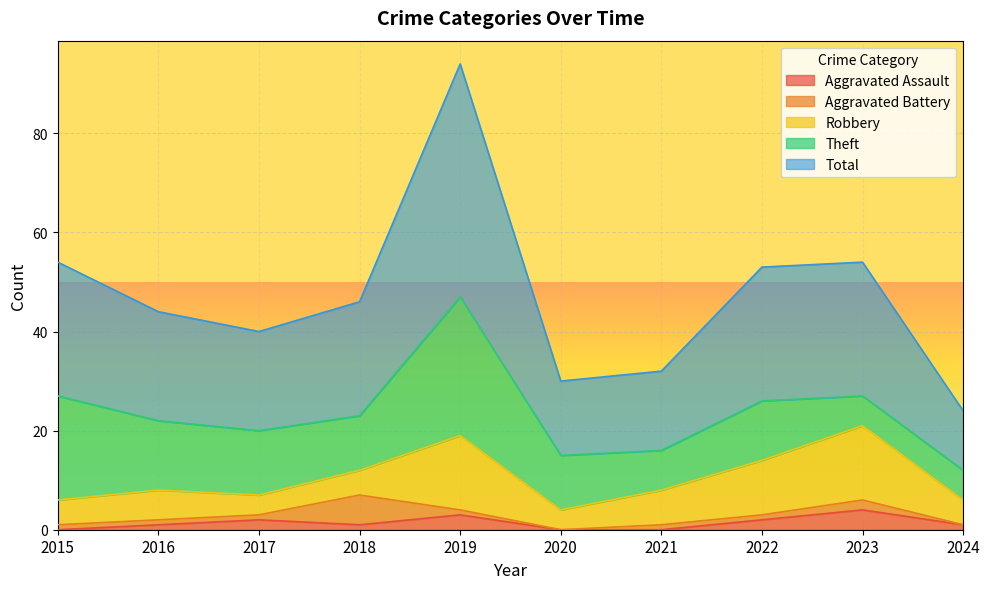

True or false: Aggravated Assault has more than 0 interior local peaks.

True